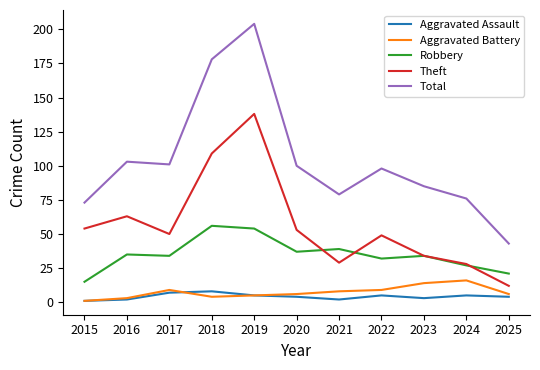

What is the difference between the maximum and minimum values in the Aggravated Assault series?

7